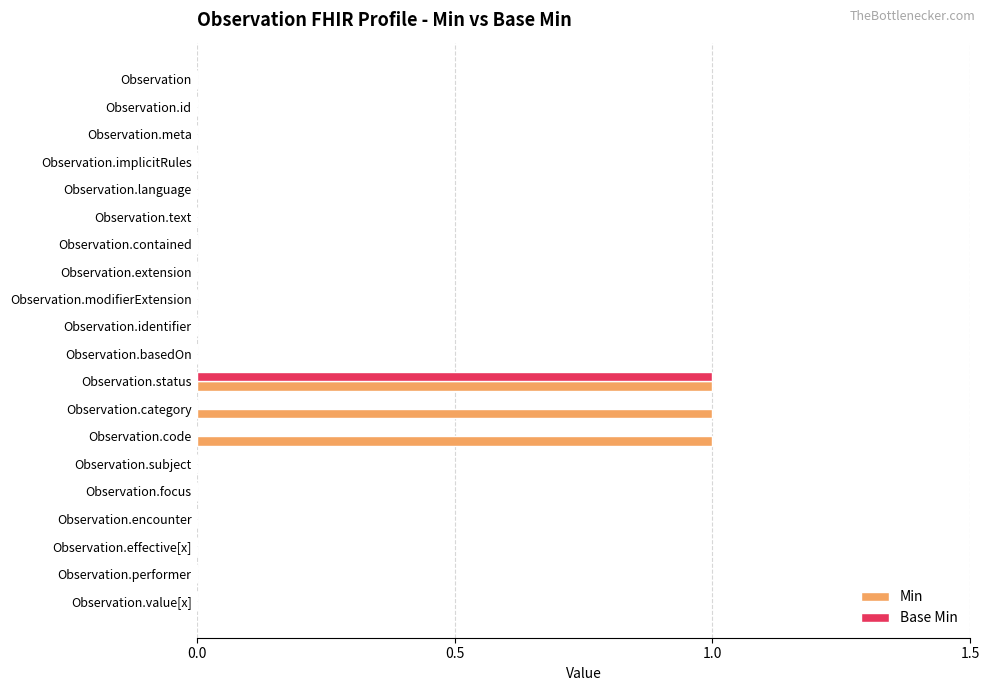

Is it true that Min equals 0 at Observation.encounter?

True